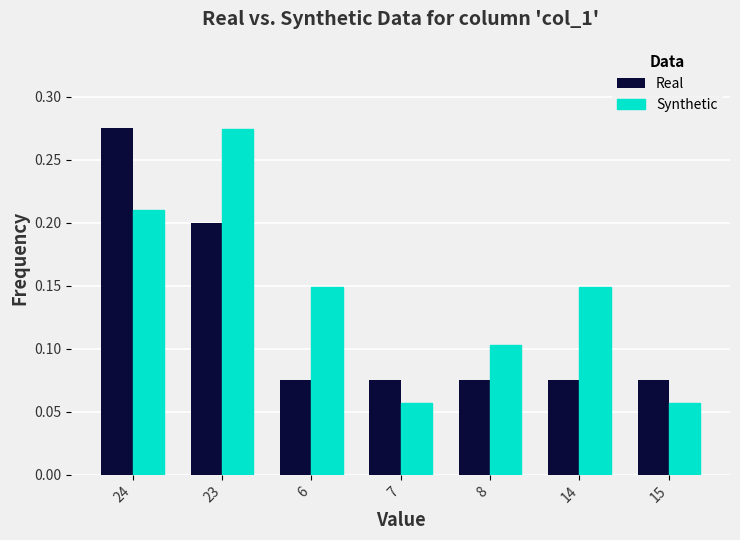

True or false: Real has a value of 0.0 at 14.

False